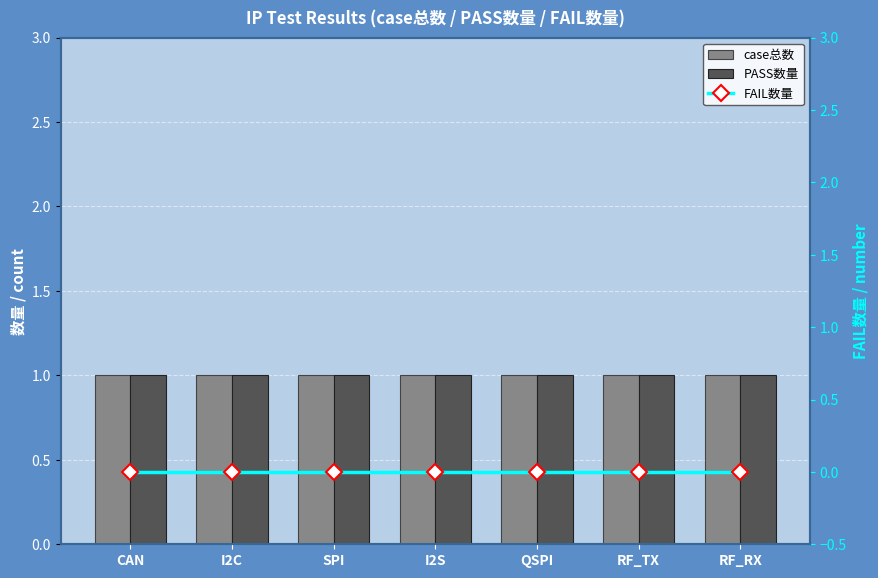

True or false: PASS数量 has a value of 1 at I2S.

True